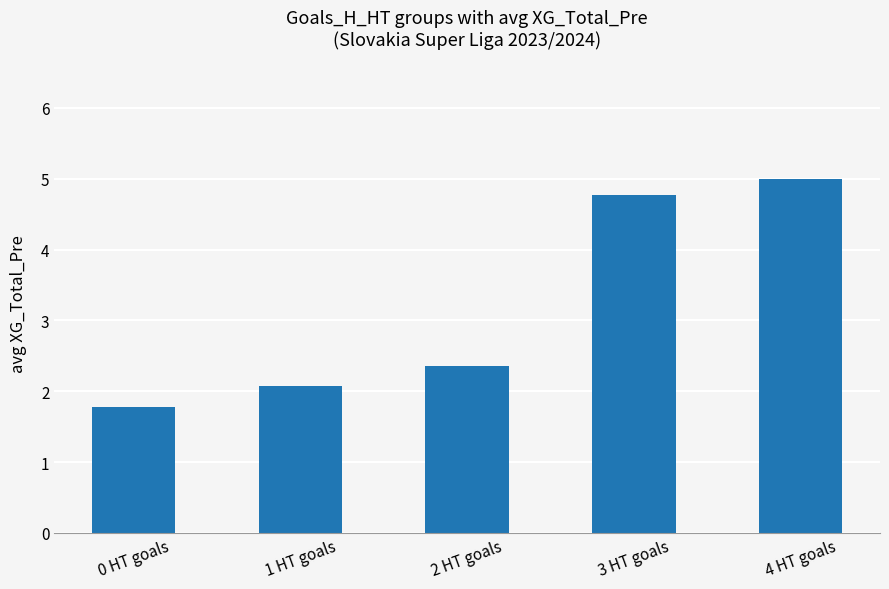

Which category has the lowest value across all series?

0 HT goals